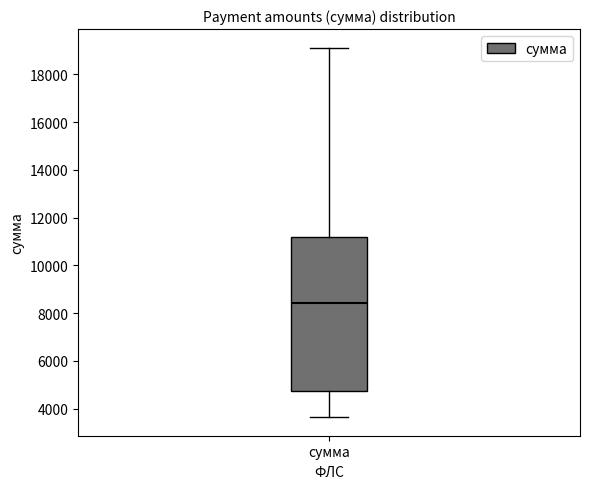

Transcribe this box plot: give where the median line is, the range the box spans, and where the two whiskers end, as read against the y-axis. The values are not printed on the chart, so give them approximately, as read against the axis.

median 8400, box 4800 to 11200, whiskers 3600 to 19200